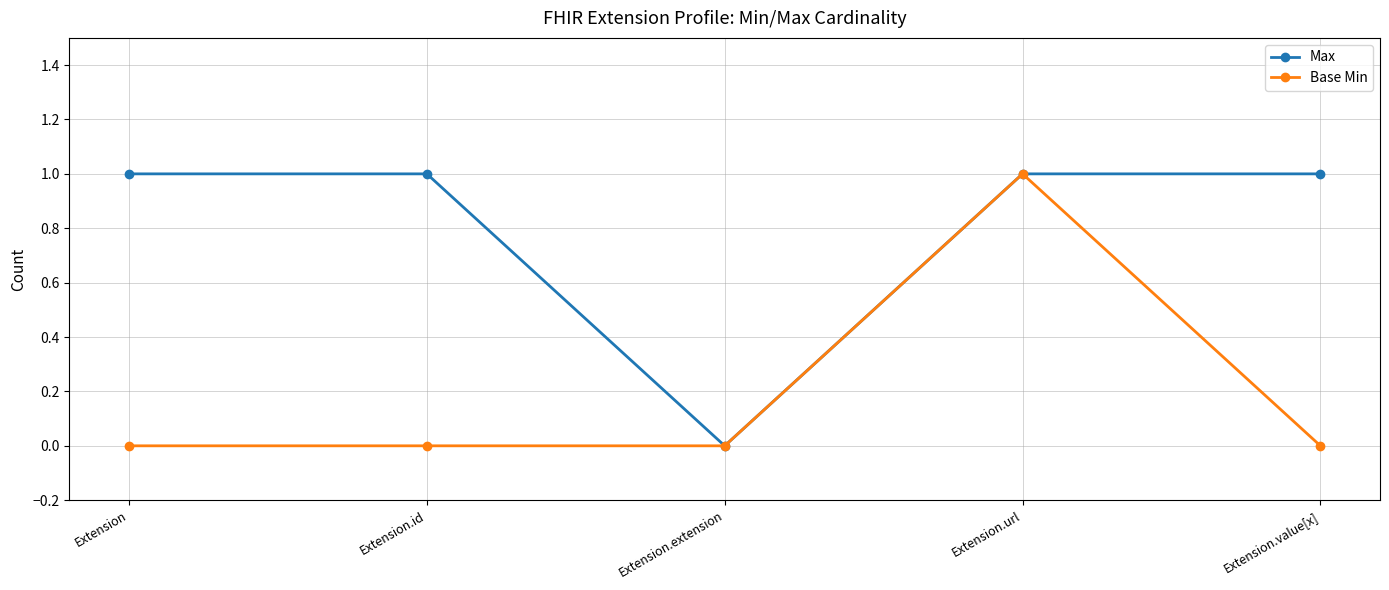

Reading left to right, extract all data points from this chart.

Max: Extension=1	Extension.id=1	Extension.extension=0	Extension.url=1	Extension.value[x]=1
Base Min: Extension=0	Extension.id=0	Extension.extension=0	Extension.url=1	Extension.value[x]=0